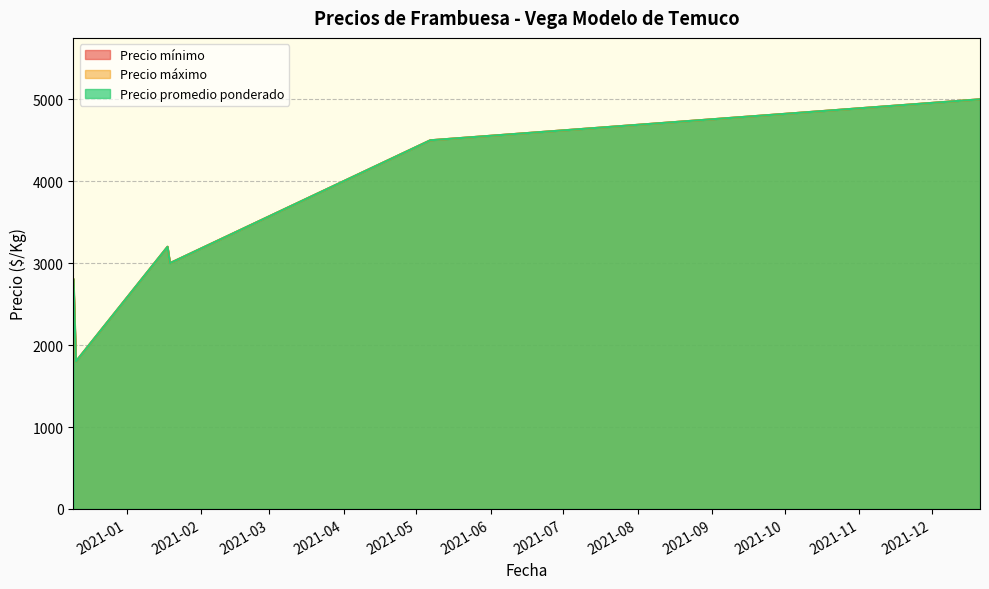

Which series has the largest total across all categories?

Precio mínimo